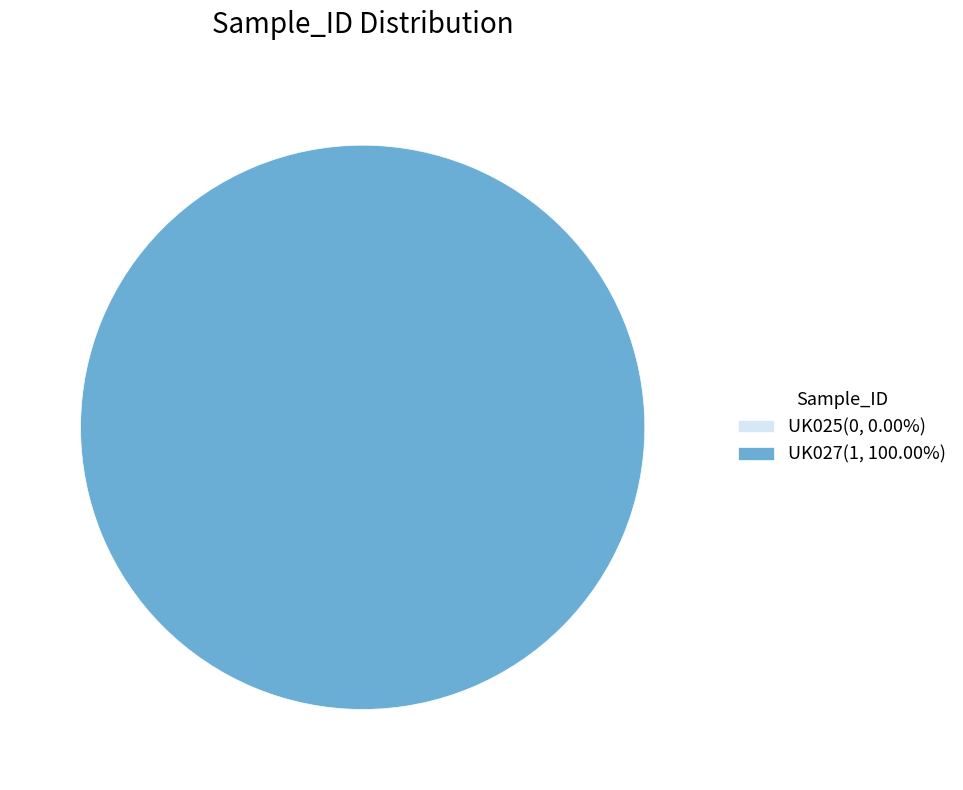

How many segments does this pie chart have?

2